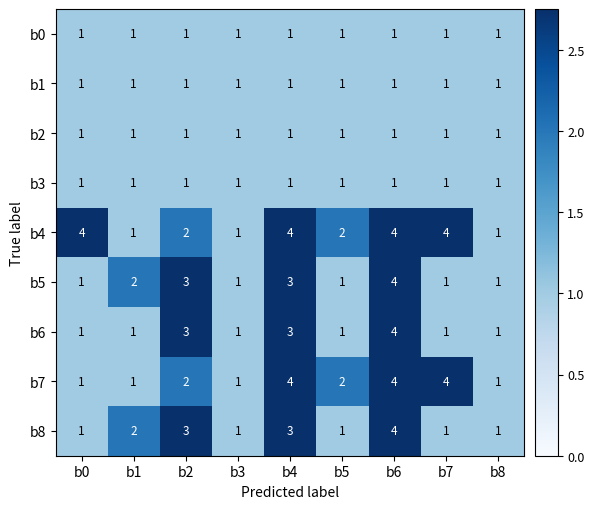

Which series has the largest total across all categories?

b4